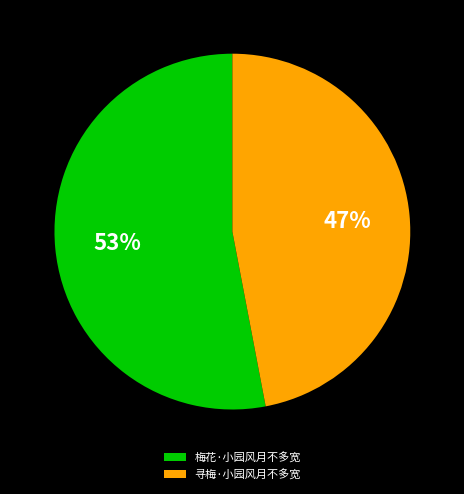

What is the ratio of the value at 寻梅·小园风月不多宽 to the value at 梅花·小园风月不多宽?

0.9